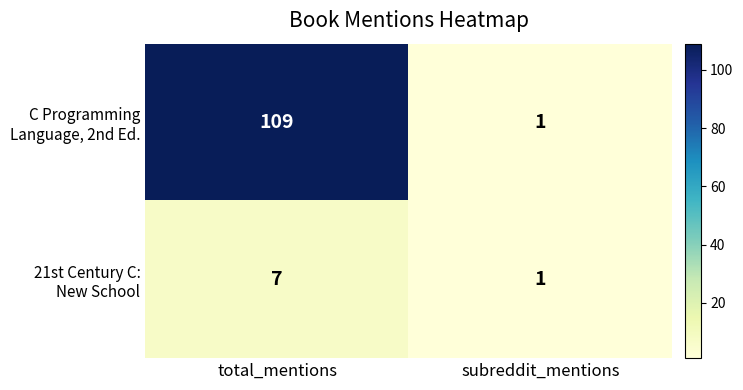

What is the difference between the highest and lowest values at total_mentions?

102